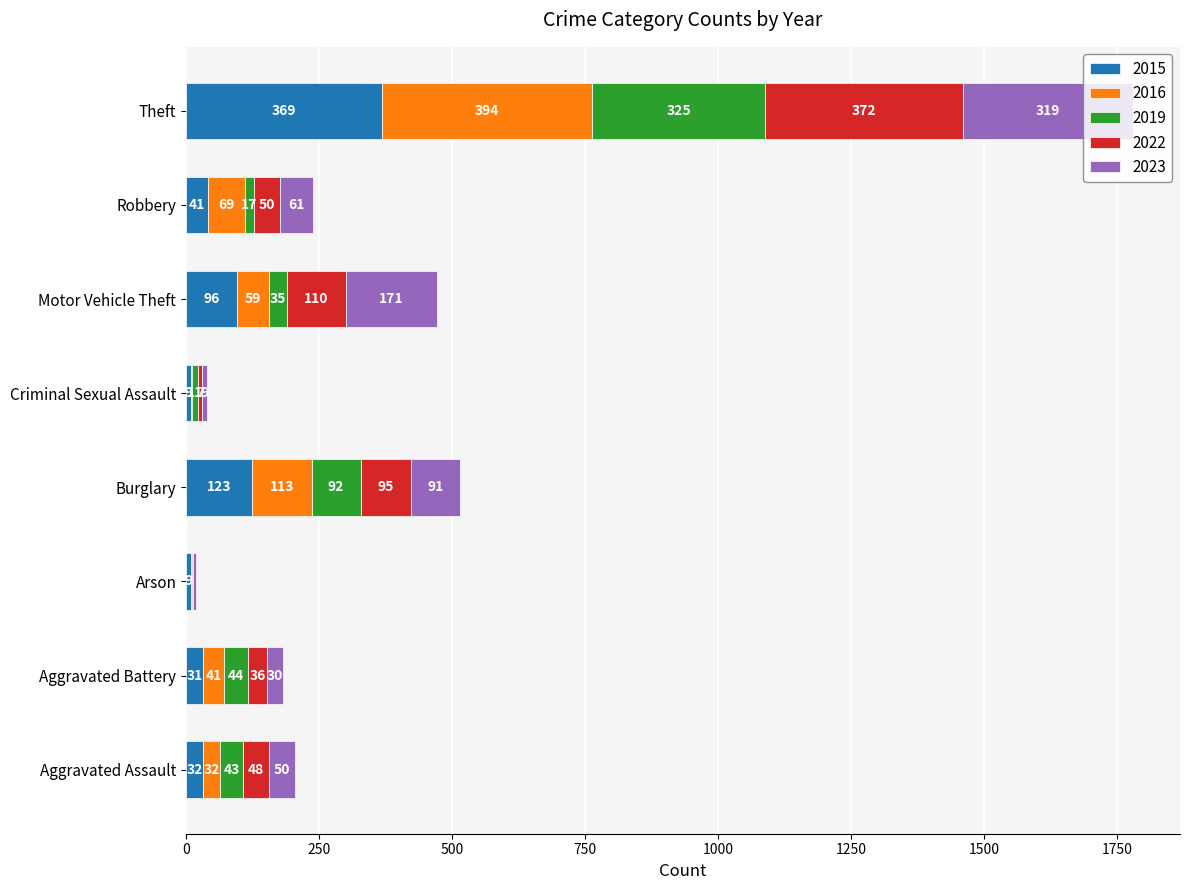

Which category has the highest value in the 2015 series?

Theft